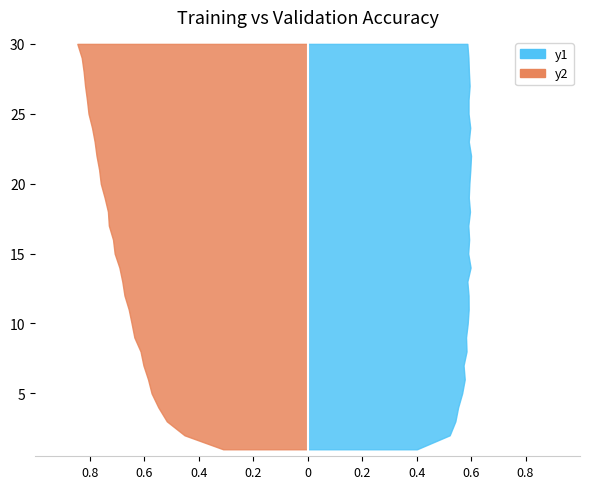

Reading left to right, transcribe all the data shown in this chart.

Train Acc: 0.3	0.5	0.5	0.5	0.6	0.6	0.6	0.6	0.6	0.6	0.7	0.7	0.7	0.7	0.7	0.7	0.7	0.7	0.7	0.8	0.8	0.8	0.8	0.8	0.8	0.8	0.8	0.8	0.8	0.8
Val Acc: 0.4	0.5	0.5	0.6	0.6	0.6	0.6	0.6	0.6	0.6	0.6	0.6	0.6	0.6	0.6	0.6	0.6	0.6	0.6	0.6	0.6	0.6	0.6	0.6	0.6	0.6	0.6	0.6	0.6	0.6